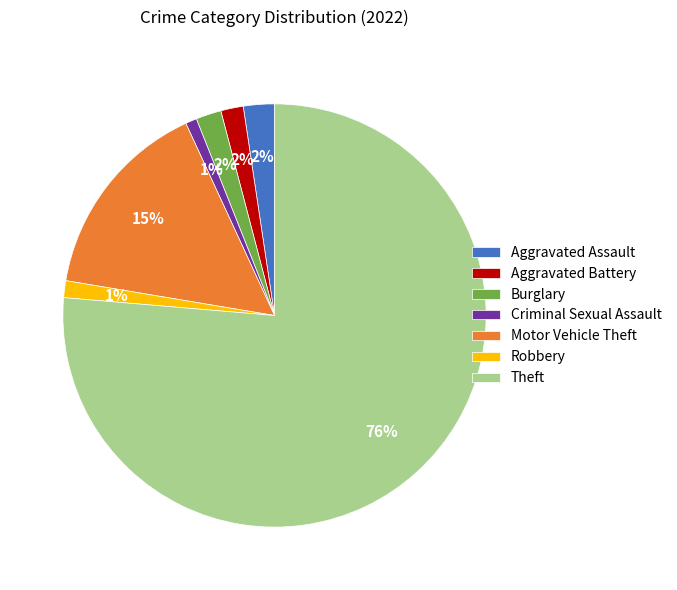

The Theft slice represents 90% of the pie. True or false?

False